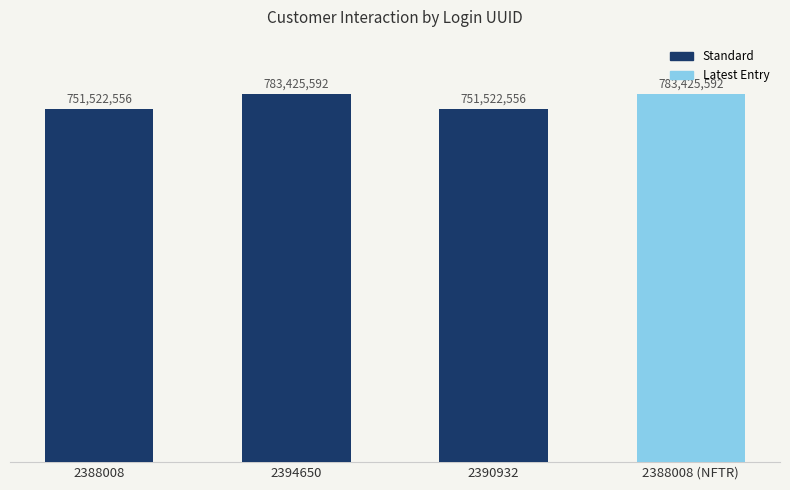

Rank the categories by value from highest to lowest.

2394650, 2388008 (NFTR), 2388008, 2390932